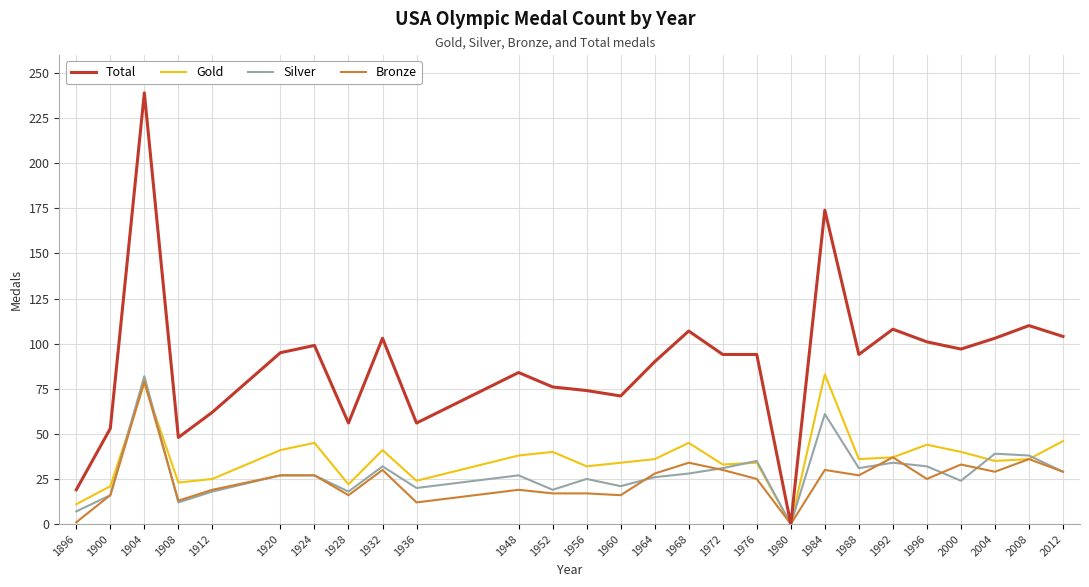

At which category does Bronze reach its first local peak?

1904